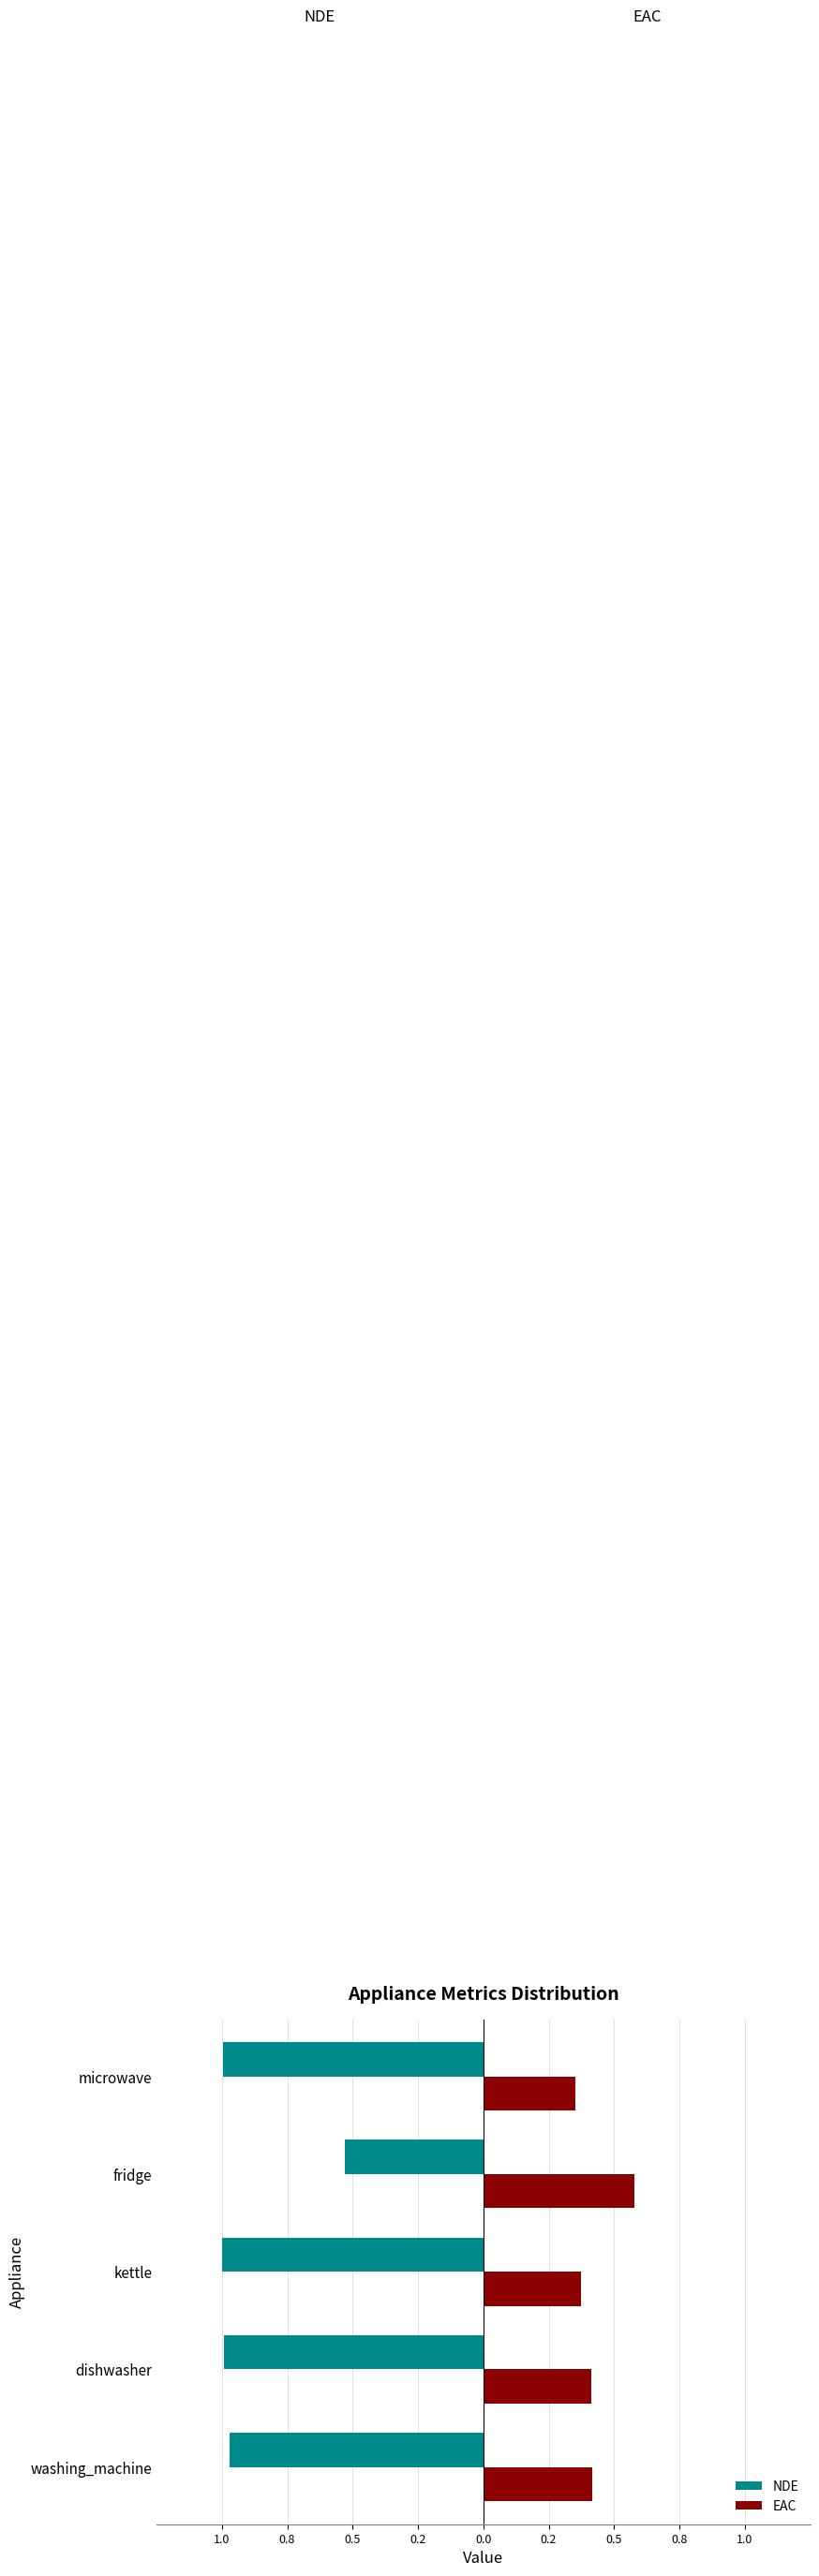

What are all the series names shown in the legend?

NDE, EAC